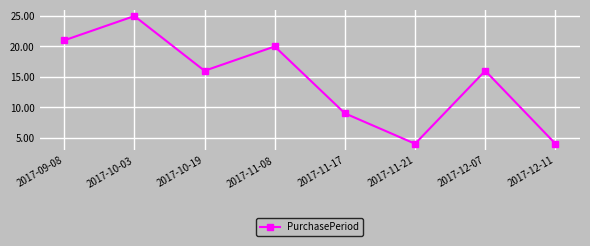

How many points are higher than both their immediate neighbors (excluding endpoints)?

3